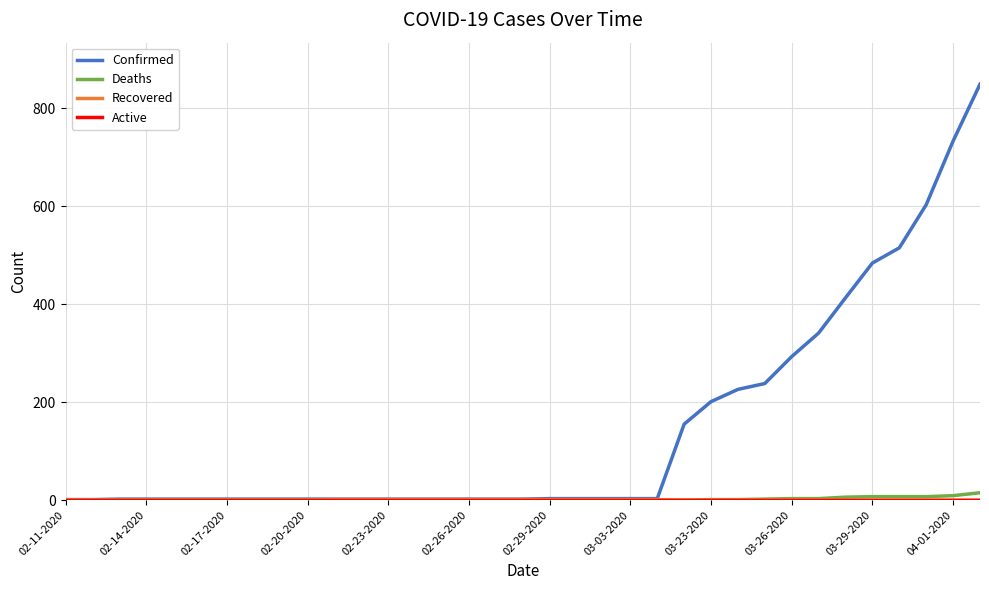

Which series has the largest total across all categories?

Confirmed